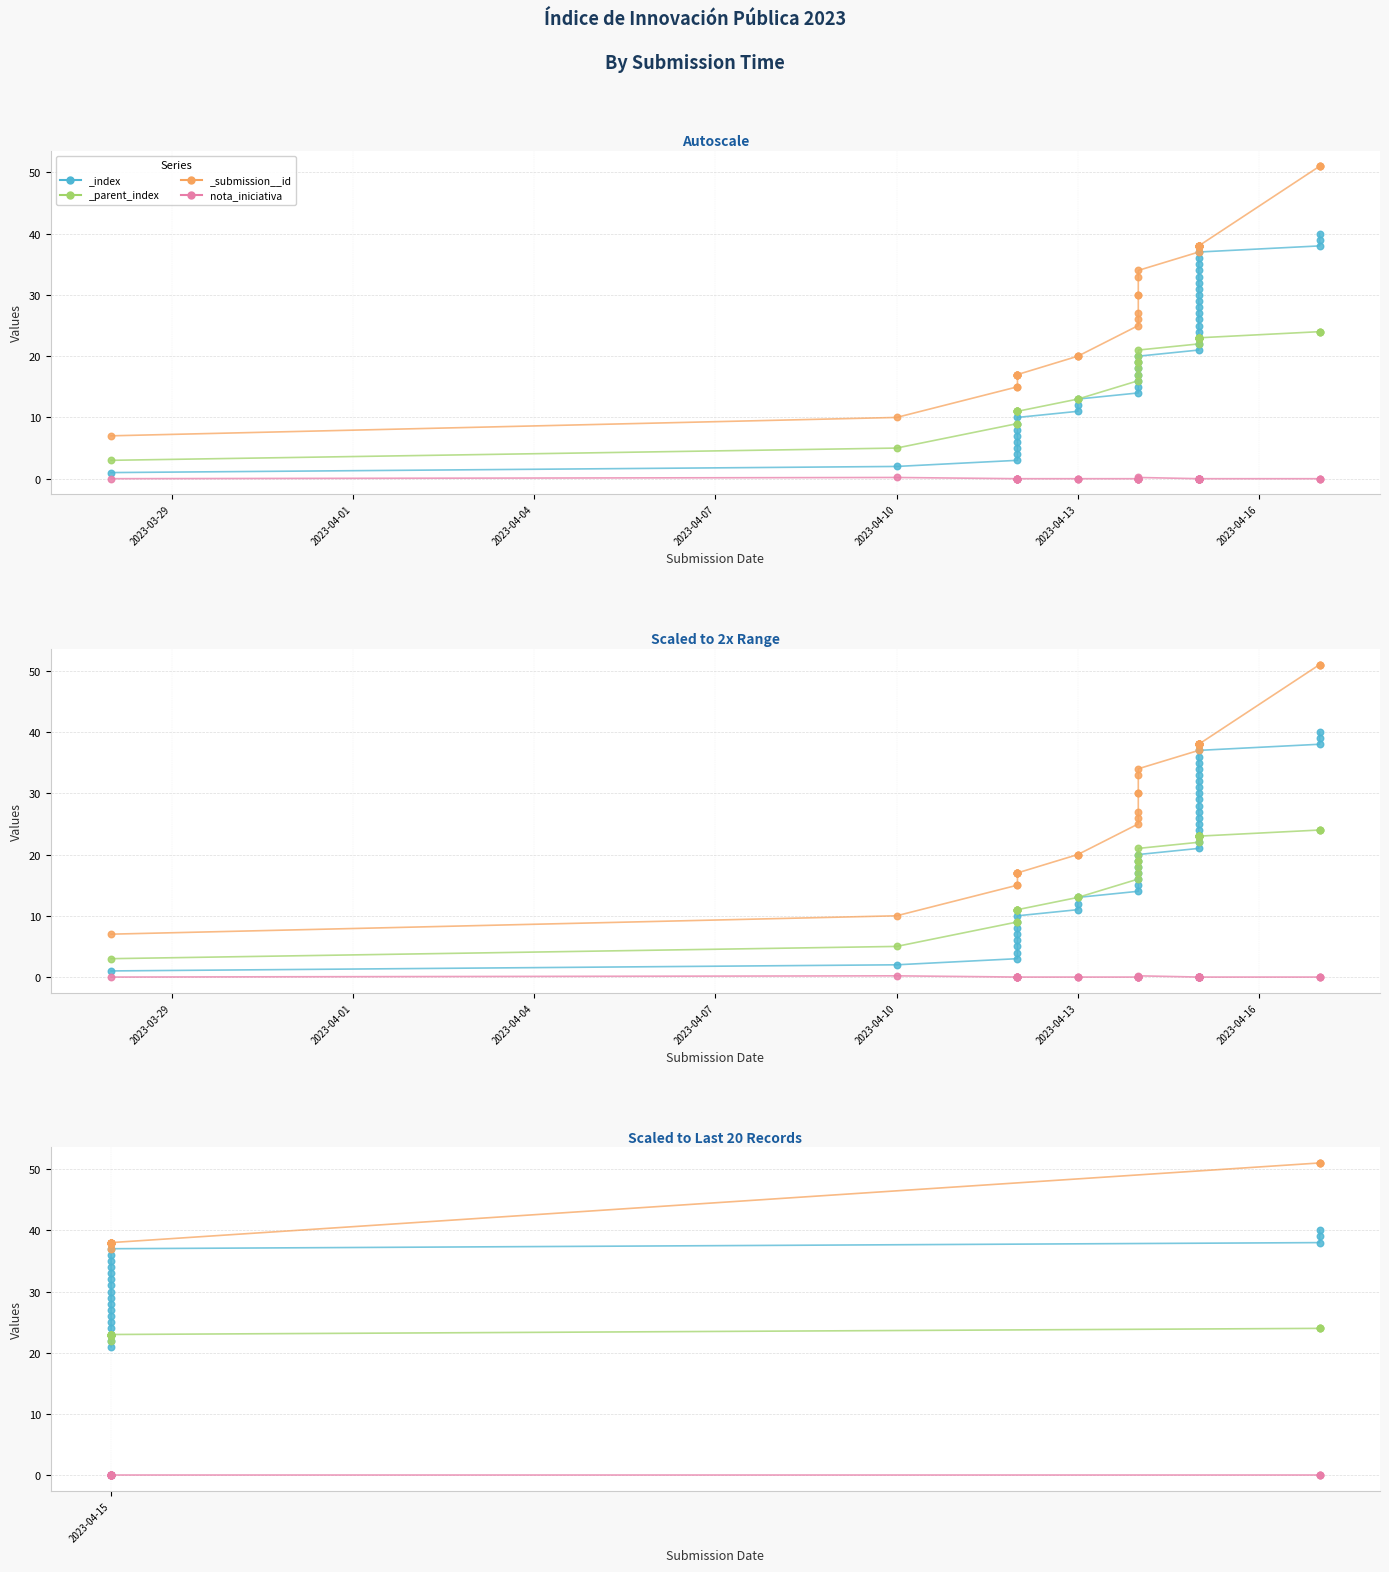

Which series has the widest spread of Y values?

_submission__id